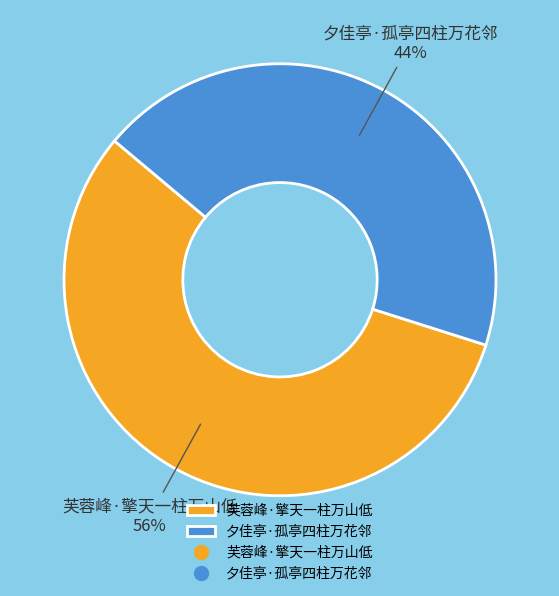

Combined, do 芙蓉峰·擎天一柱万山低 and 夕佳亭·孤亭四柱万花邻 account for over 50%?

Yes